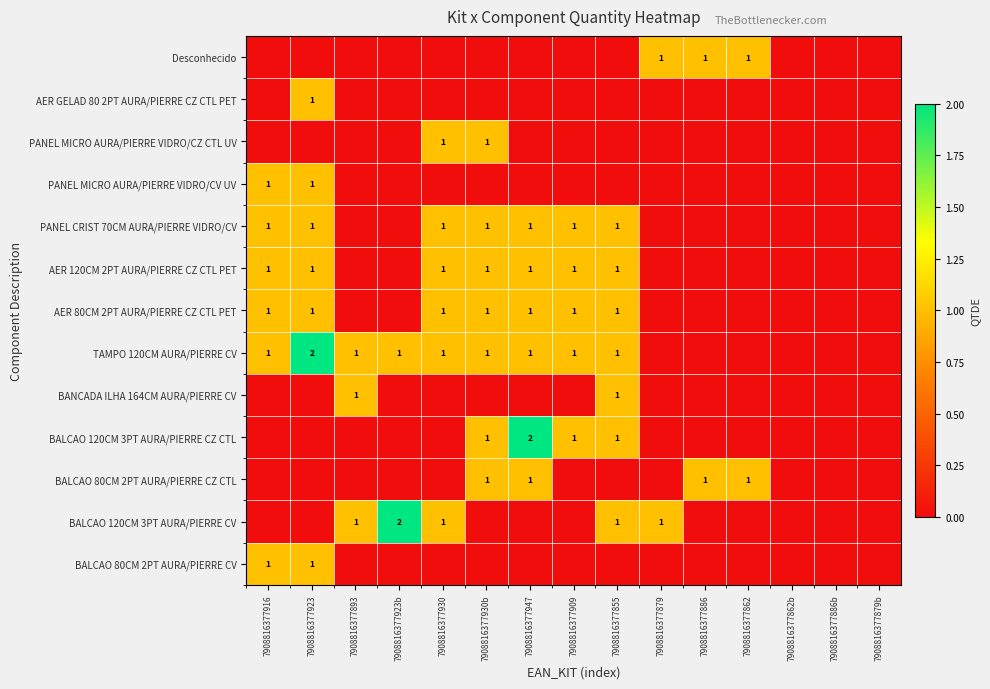

The value of BALCAO 80CM 2PT AURA/PIERRE CZ CTL at 7908816377930b is 2. True or false?

False